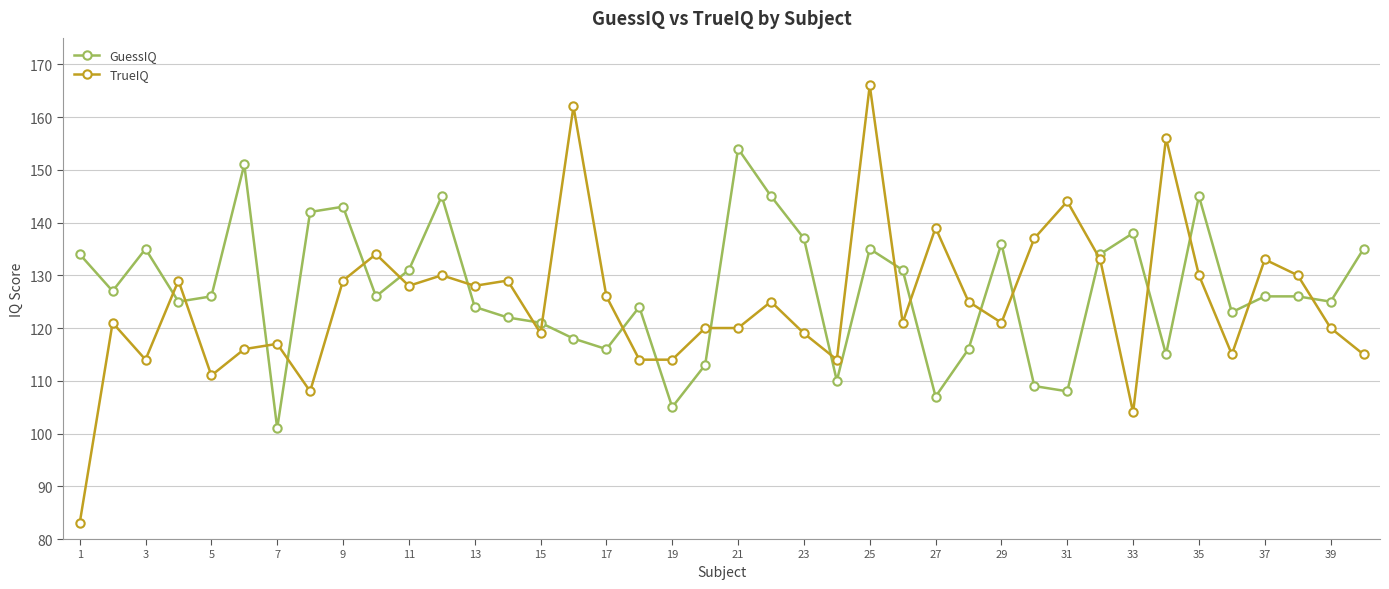

What is the difference between the second highest and second lowest values in the TrueIQ series?

58